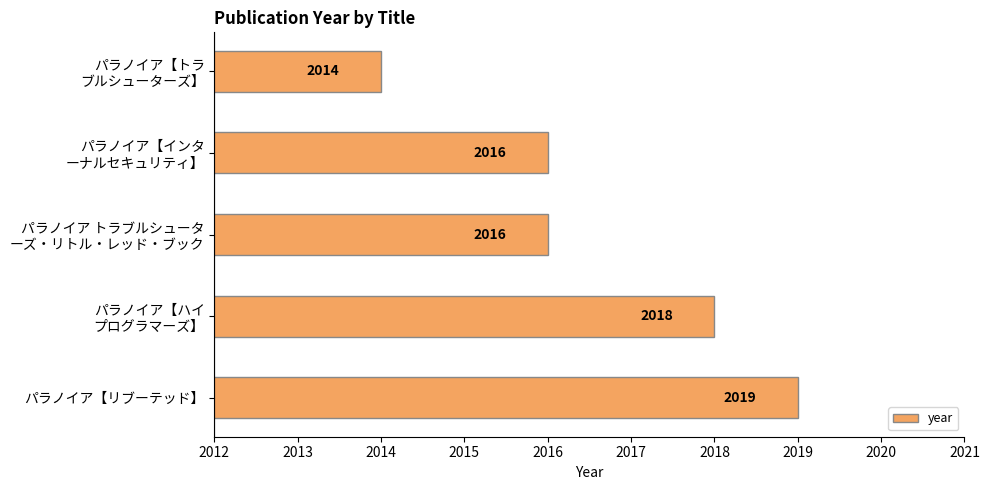

What is the sum of all values?

10083